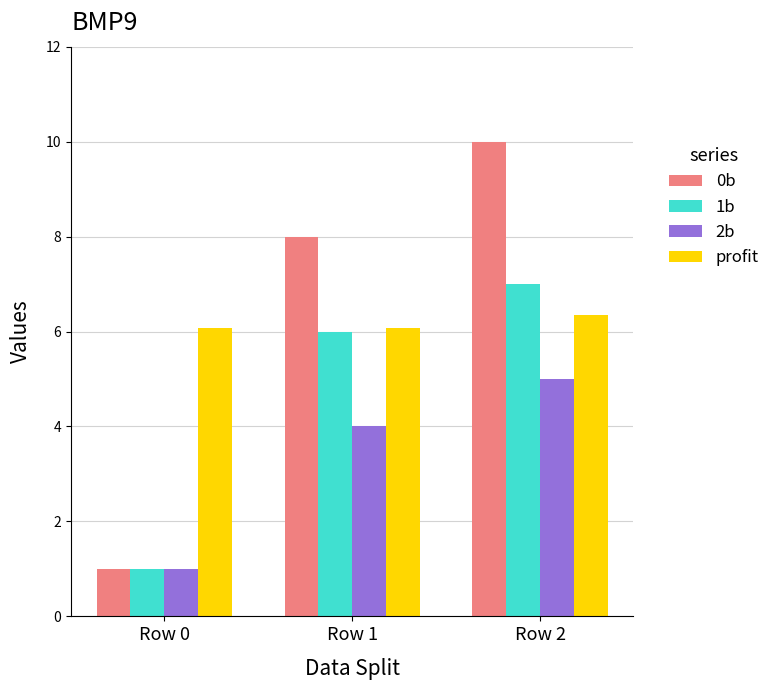

What is the highest value of the 1b series?

7.0